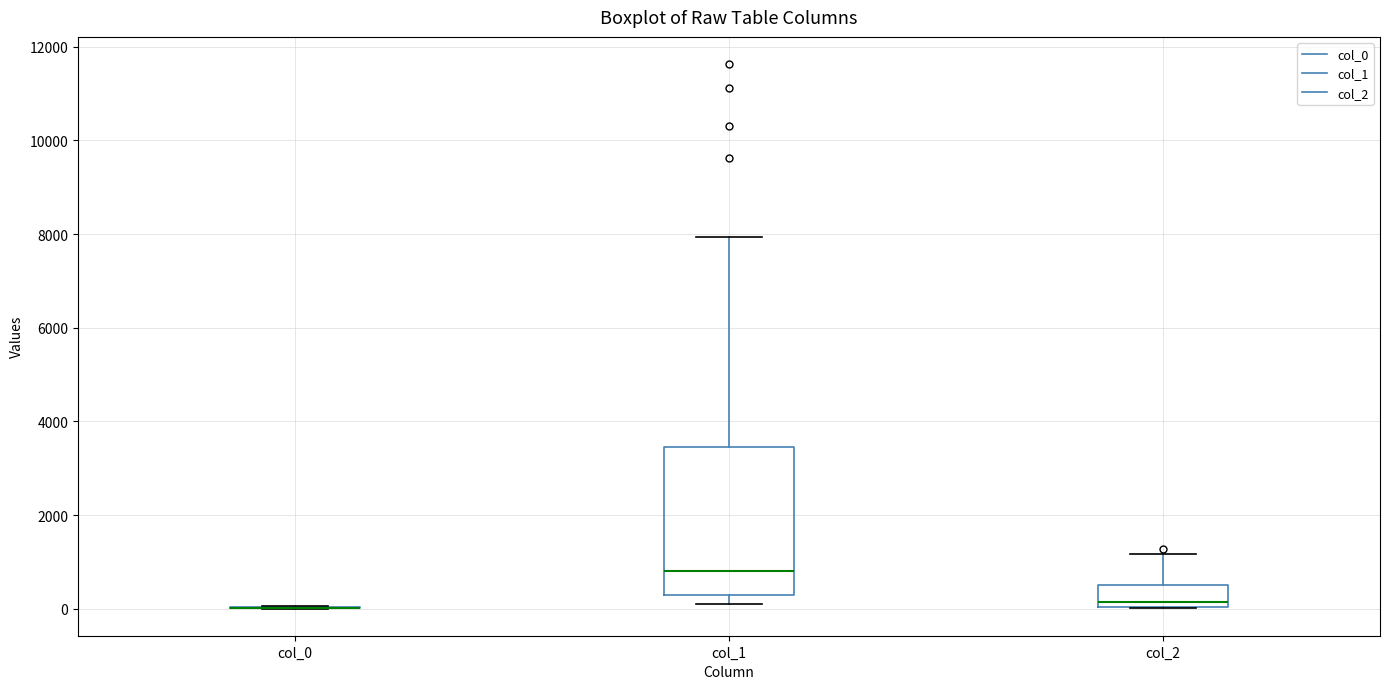

Reading left to right, transcribe this box plot: for each box, give where its median line is, the range the box spans, and where its two whiskers end, as read against the y-axis. The values are not printed on the chart, so give them approximately, as read against the axis.

col_0: box collapsed to a line at 0, whiskers 0 to 0
col_1: median 800, box 200 to 3400, whiskers 200 (just below the box's lower edge) to 8000
col_2: median 200, box 0 to 600, whiskers 0 to 1200